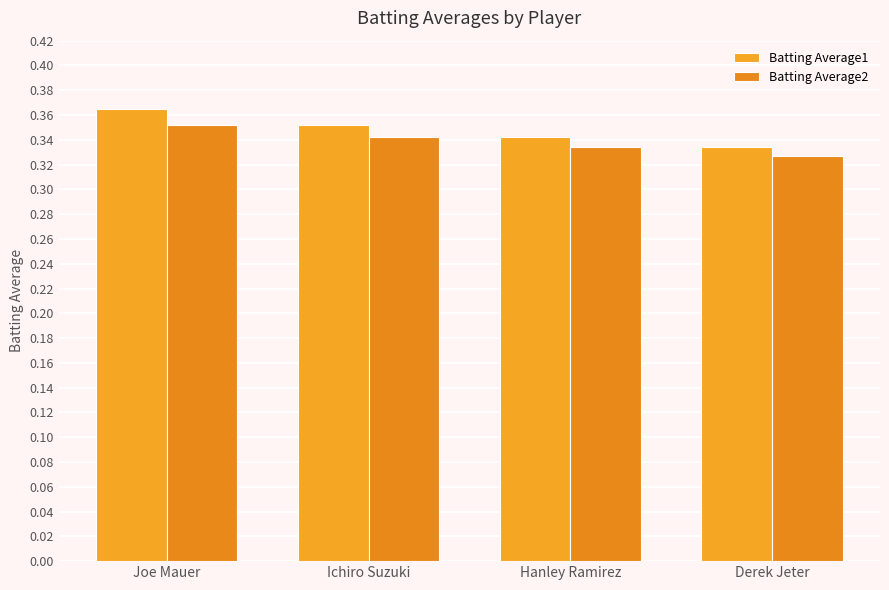

Count the number of data series in this chart.

2